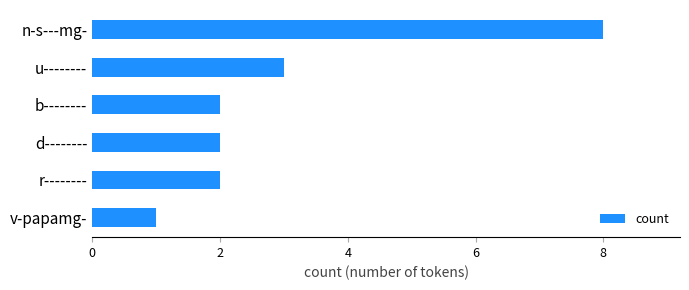

What is the maximum value shown in the chart?

8